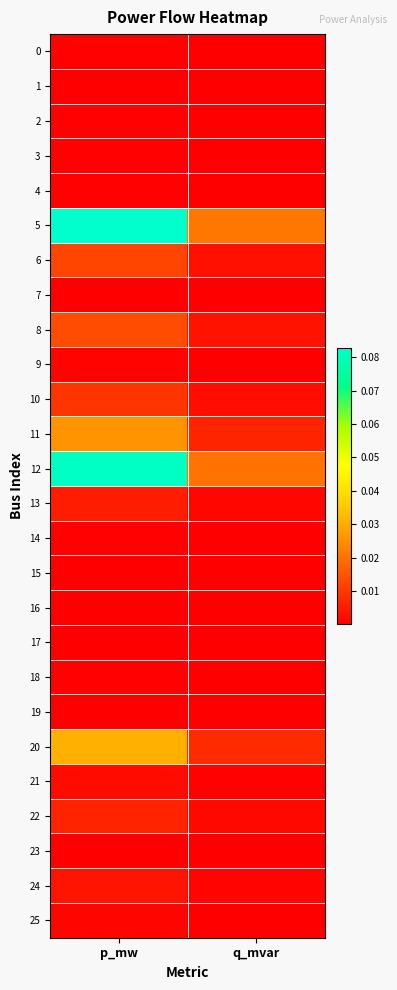

Which category has the highest value across all series?

p_mw